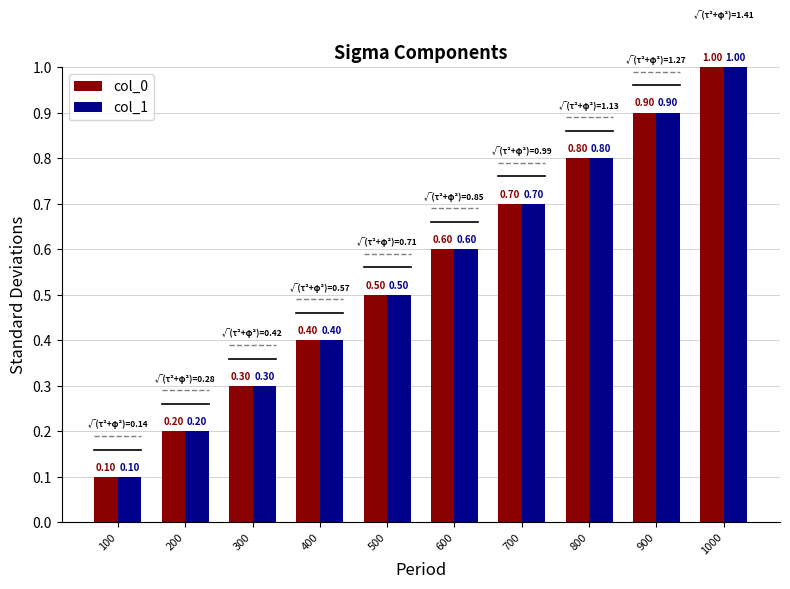

Reading left to right, extract all data points from this chart.

col_0: 0.1	0.2	0.3	0.4	0.5	0.6	0.7	0.8	0.9	1.0
col_1: 0.1	0.2	0.3	0.4	0.5	0.6	0.7	0.8	0.9	1.0